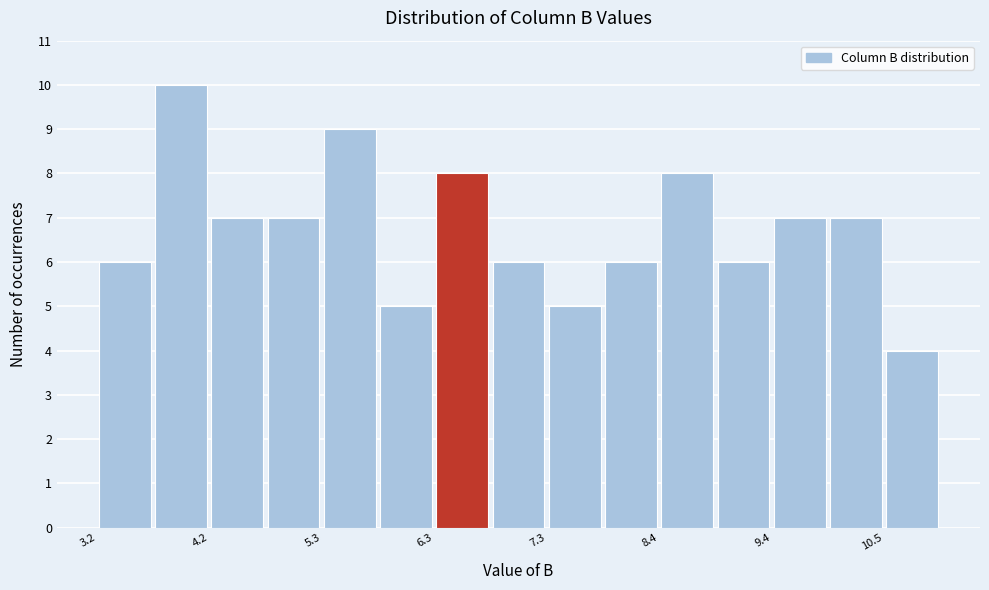

Around what value on the x-axis is the tallest bar? Give the approximate position of its centre, as read against the axis.

4.0